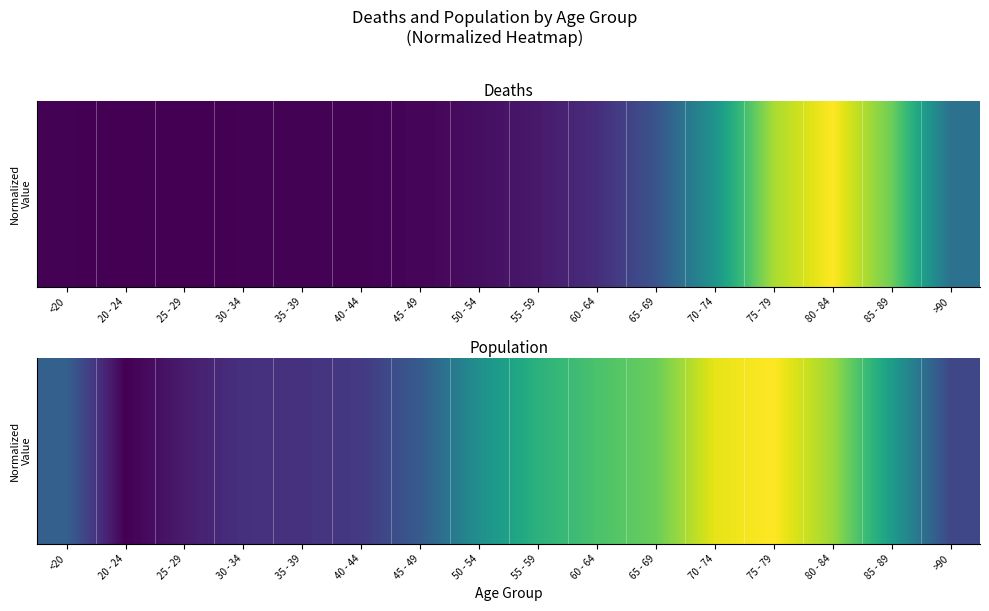

What is the difference between the second highest and second lowest values?

0.9